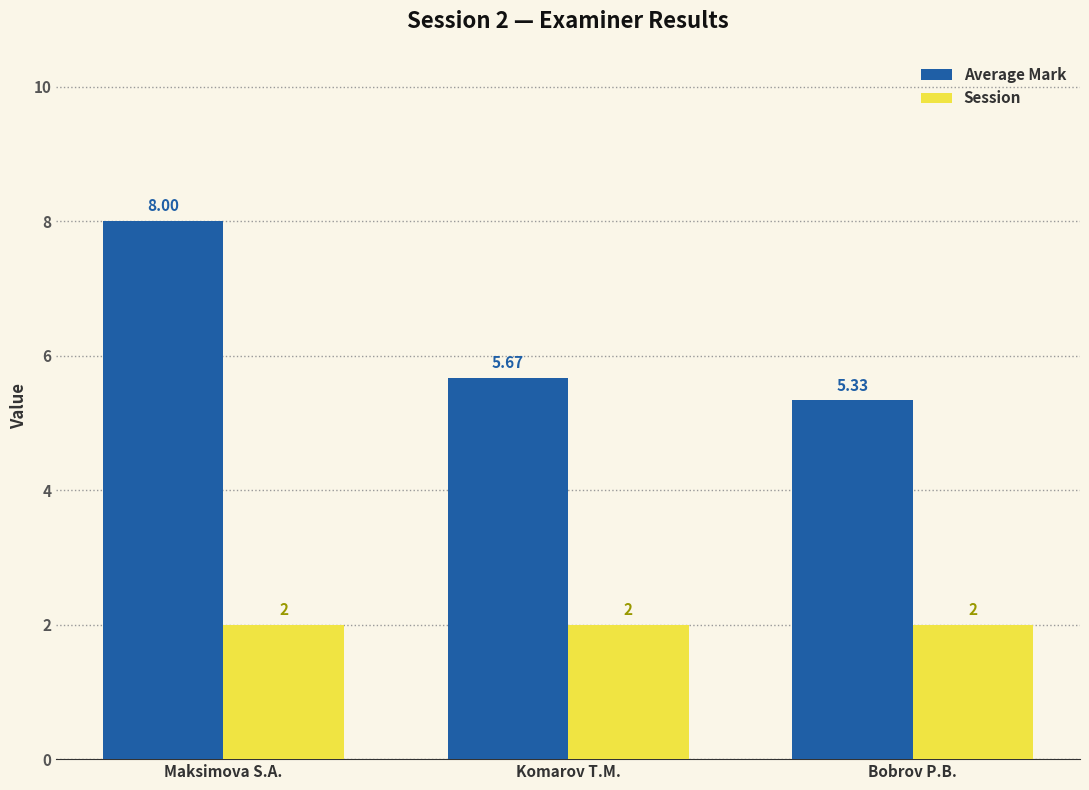

What value does the Session series have at Bobrov P.B.?

2.0